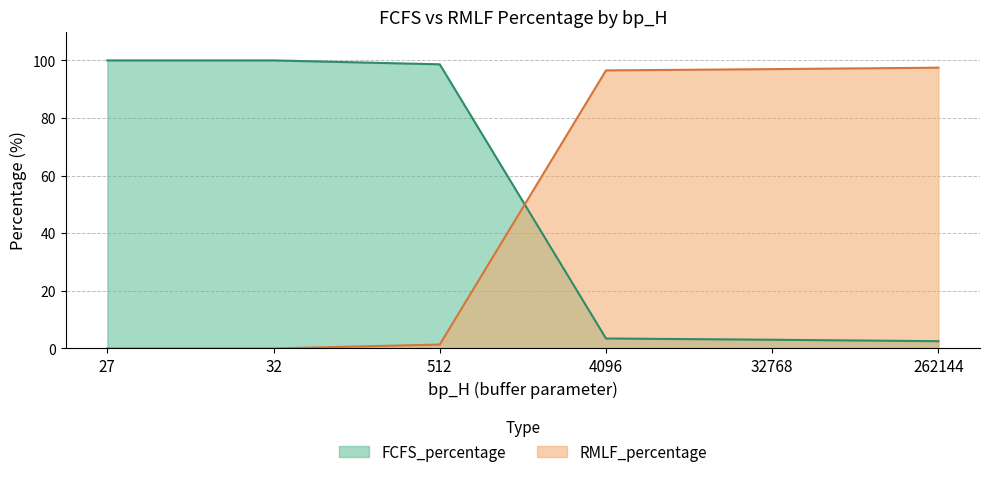

What is the maximum value for FCFS_percentage?

100.0